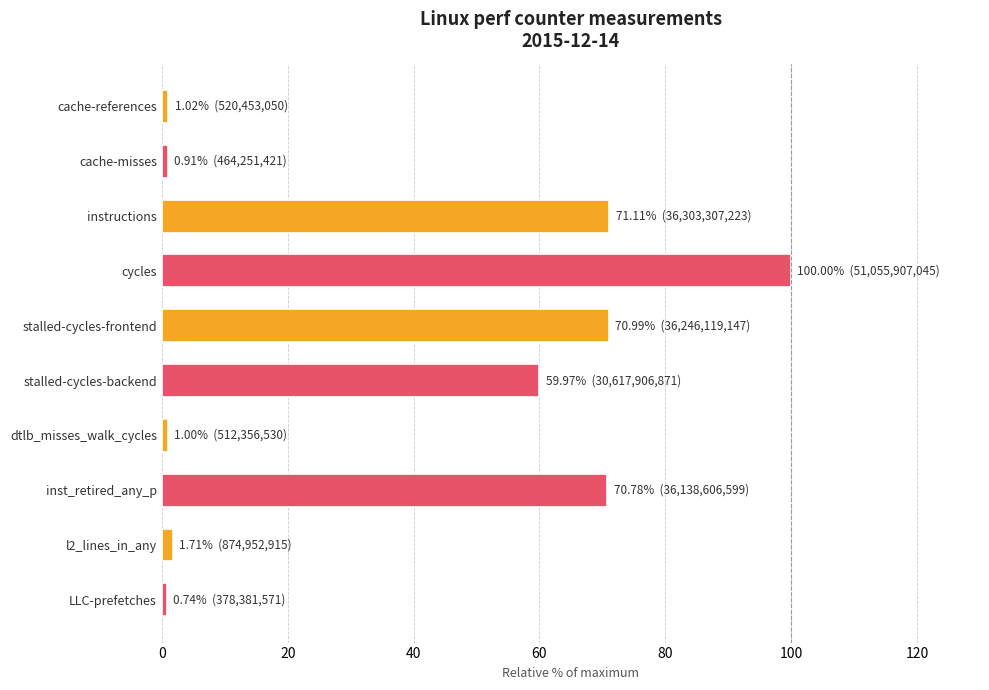

Where is the data nearest to the value 50?

stalled-cycles-backend